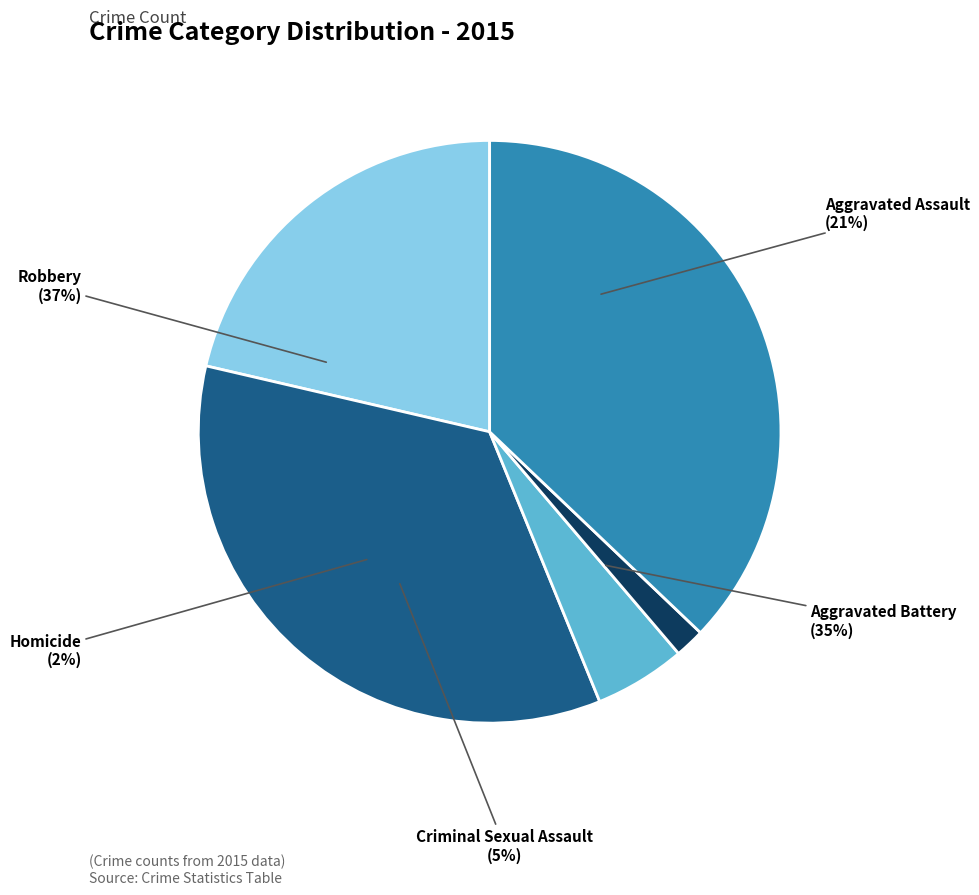

To the nearest percent, what is the combined percentage of Homicide and Criminal Sexual Assault?

7%